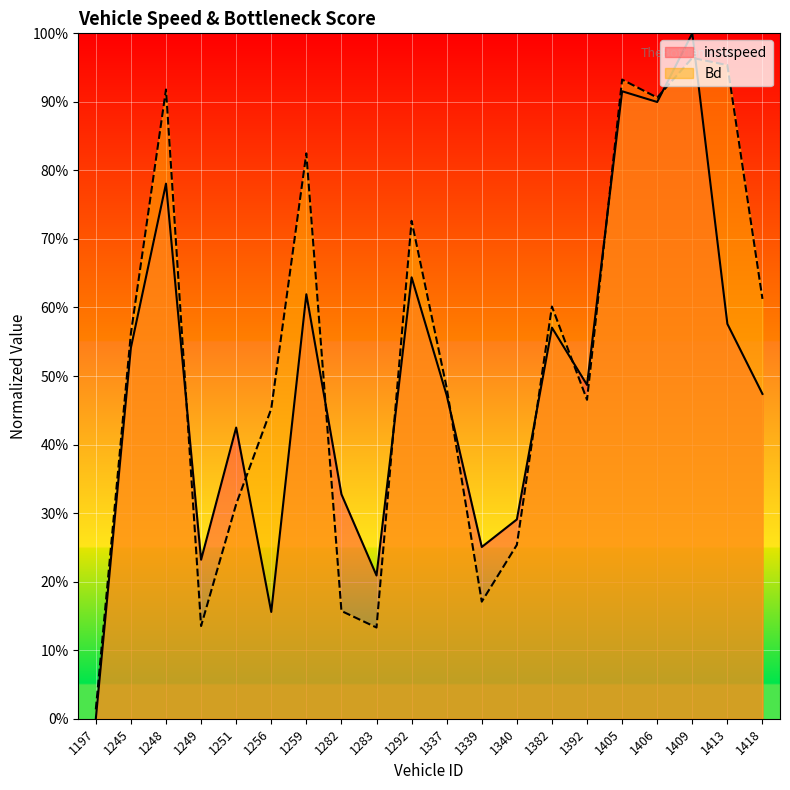

What is the sum of the Bd values at 1413 and 1245?

1.5